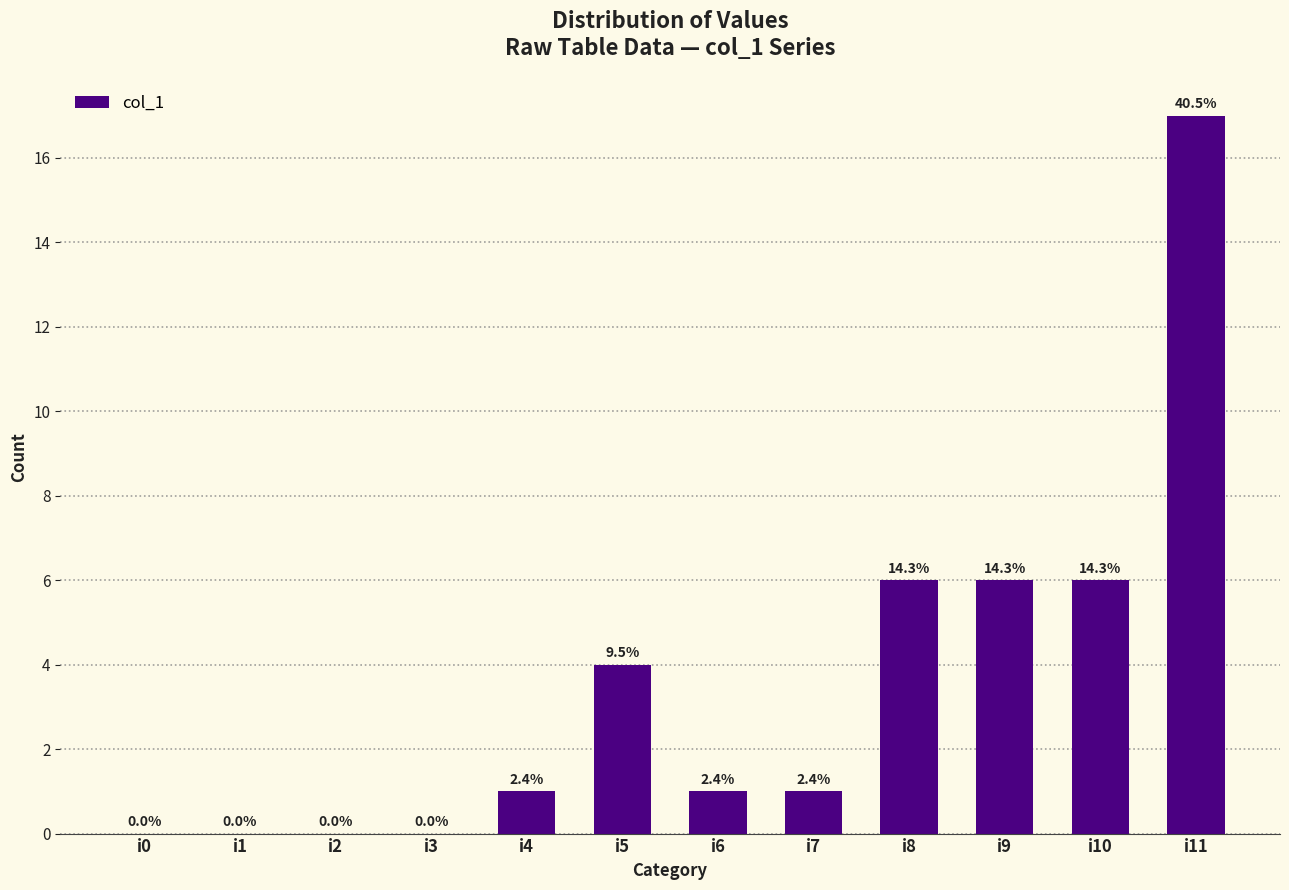

Are the bars horizontal?

No